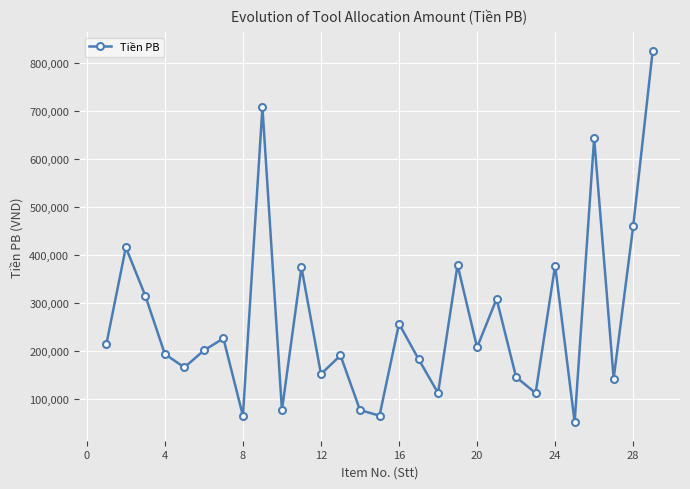

What is the value of the 19th point from the left?

380051